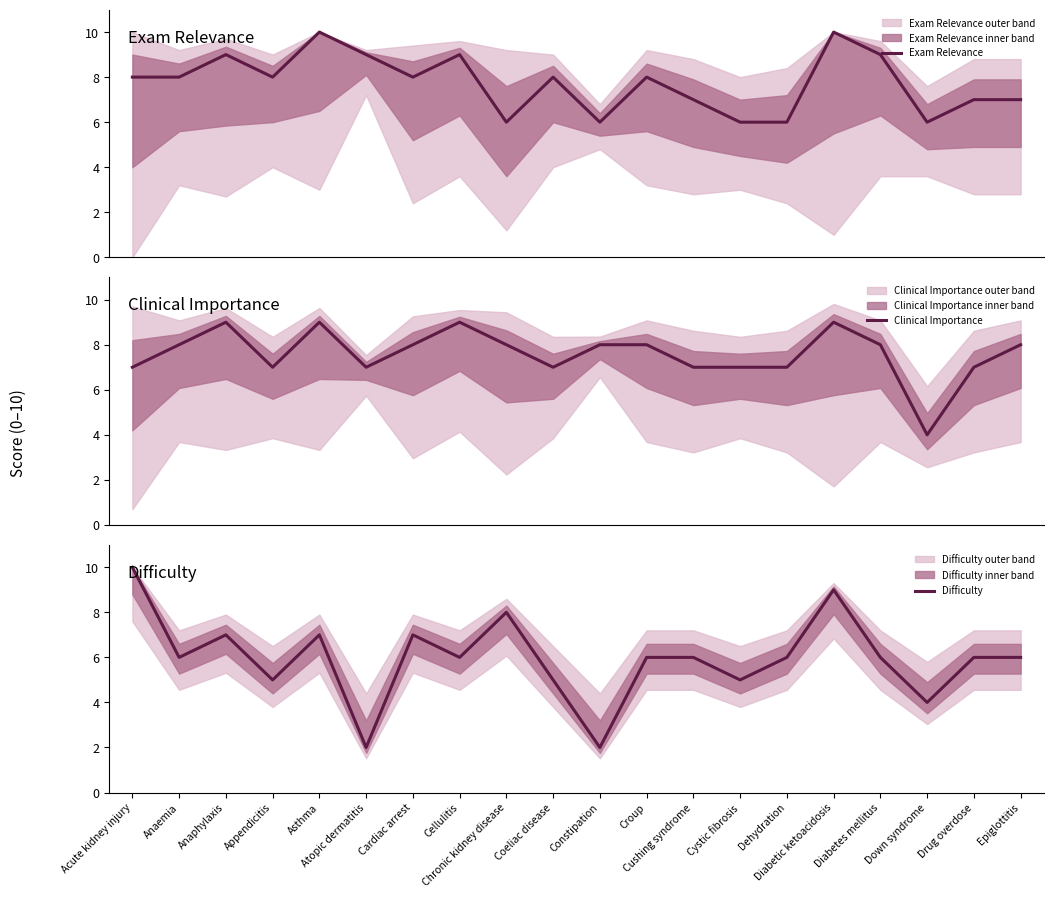

Between which two adjacent categories do Clinical Importance and Exam Relevance first intersect?

Chronic kidney disease and Coeliac disease